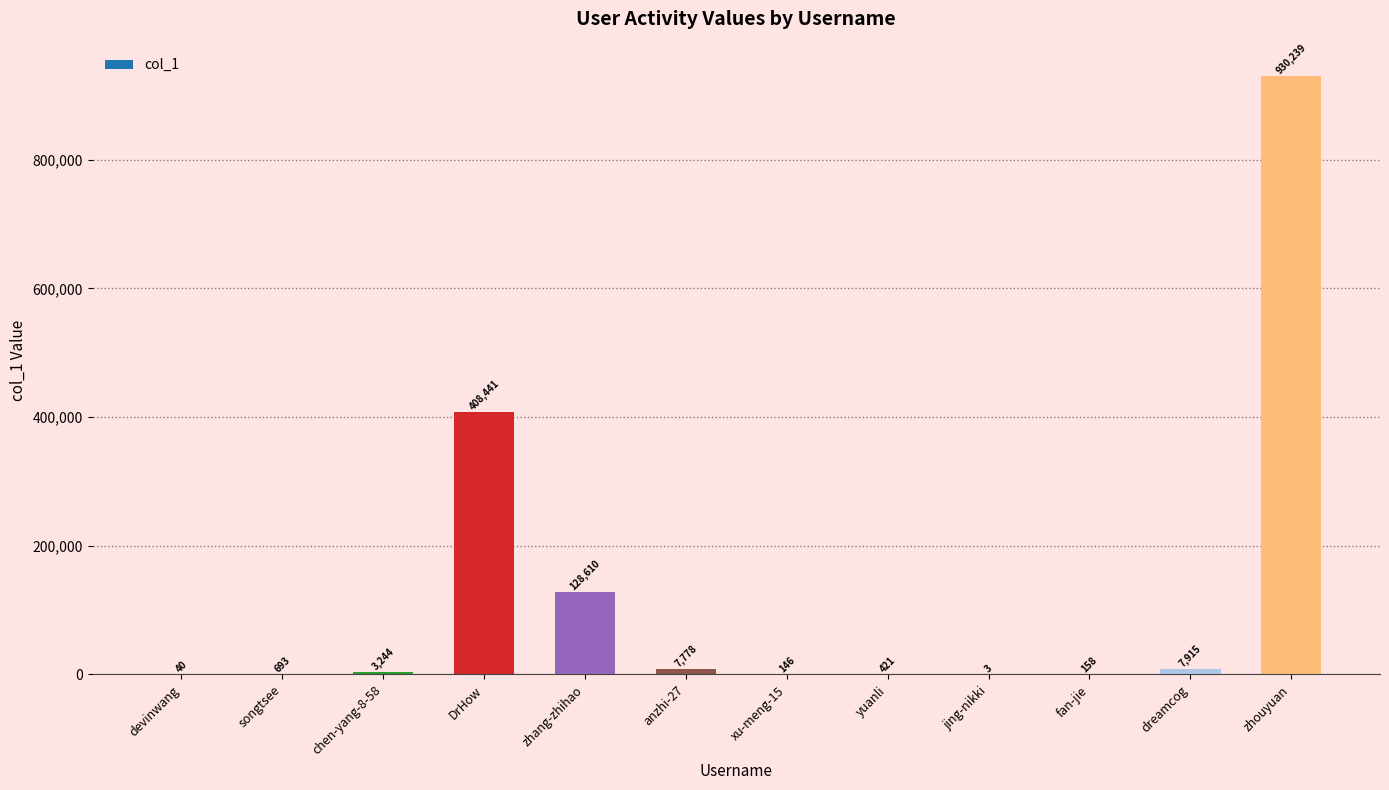

How many categories are shown in the chart?

12